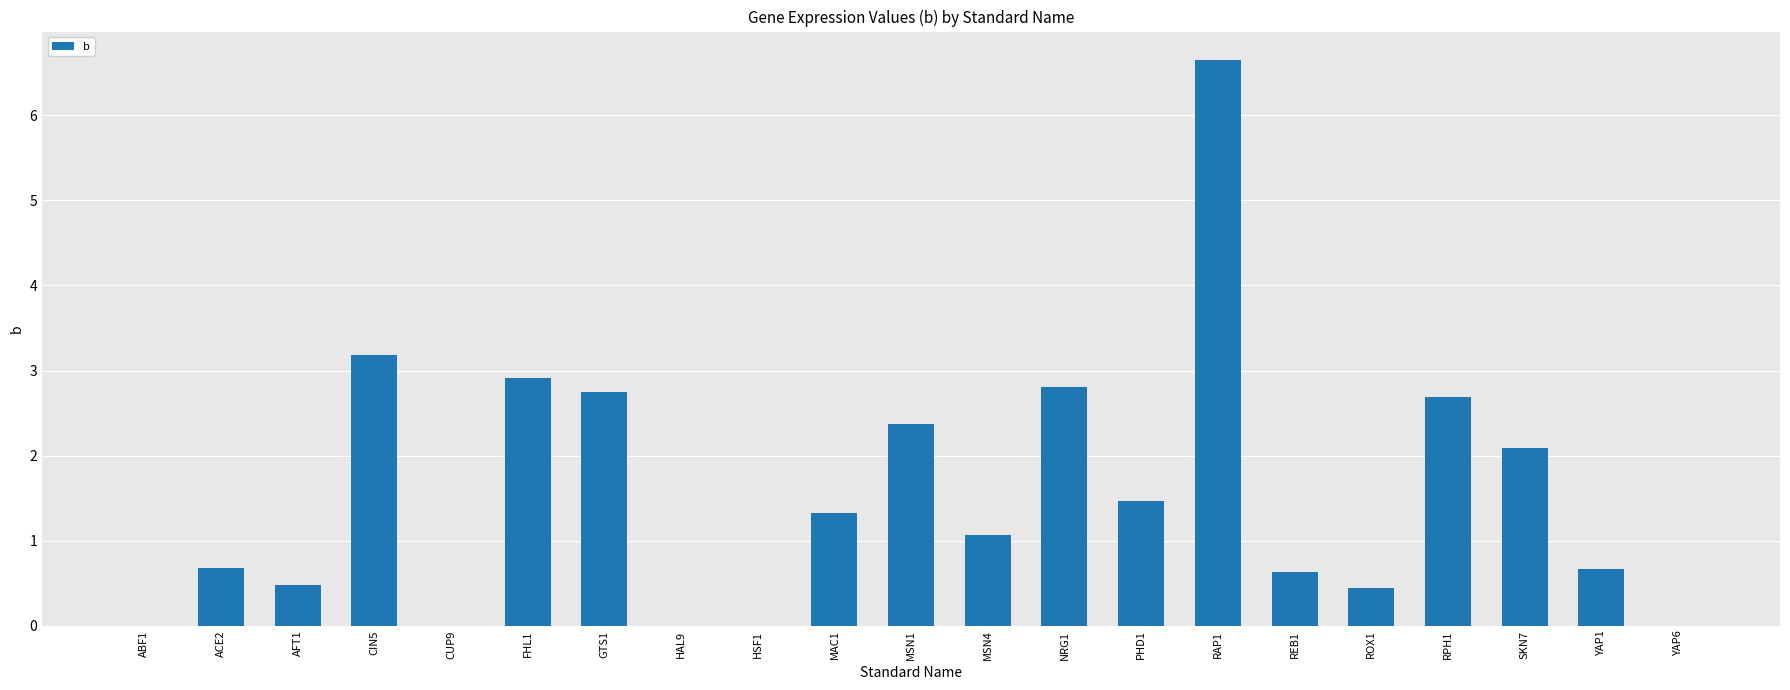

What is the ratio of the value at REB1 to the value at MAC1?

0.5